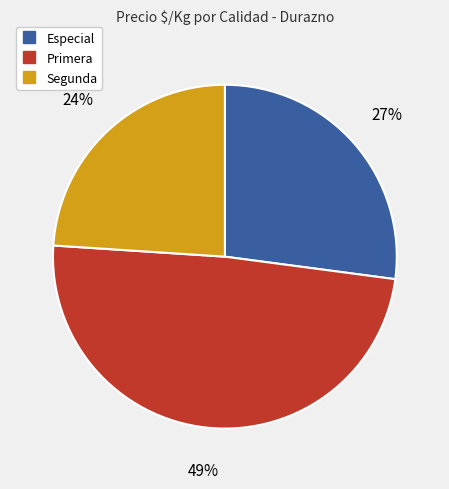

Does any single category account for the majority?

No